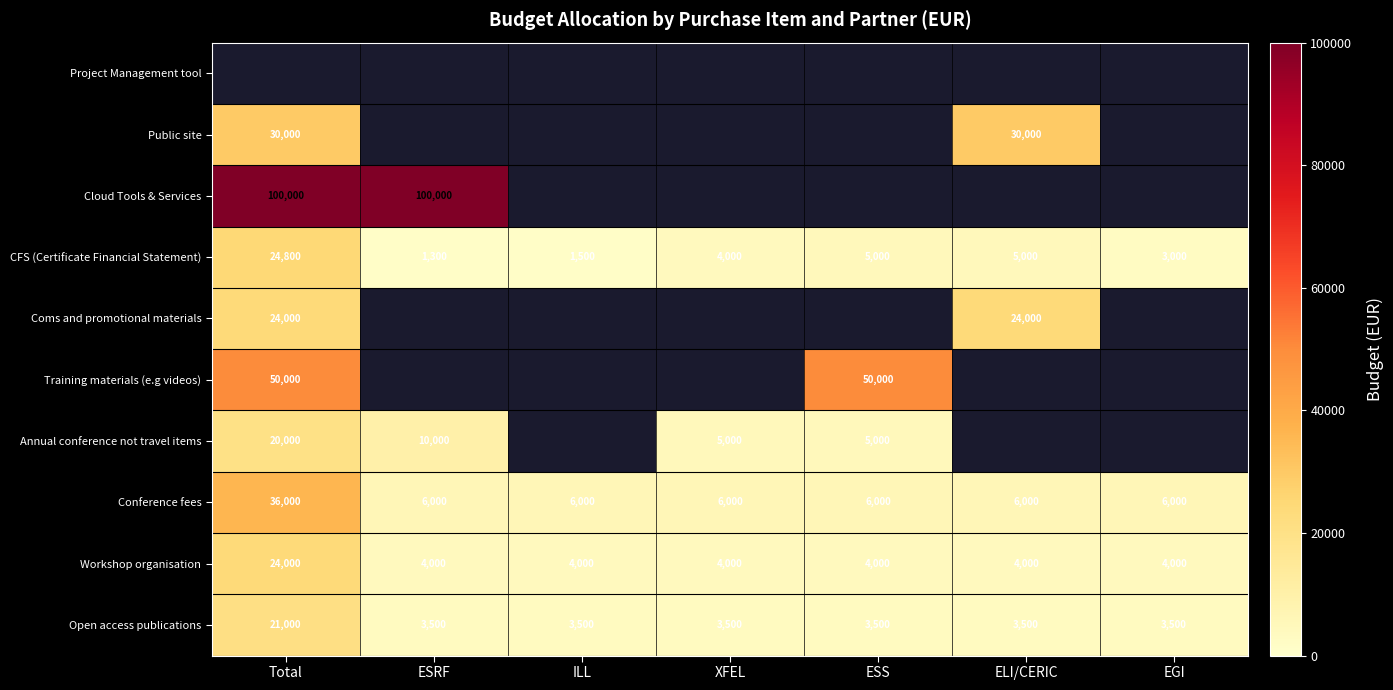

Is the value of CFS (Certificate Financial Statement) at Total greater than the value of Conference fees at Total?

No